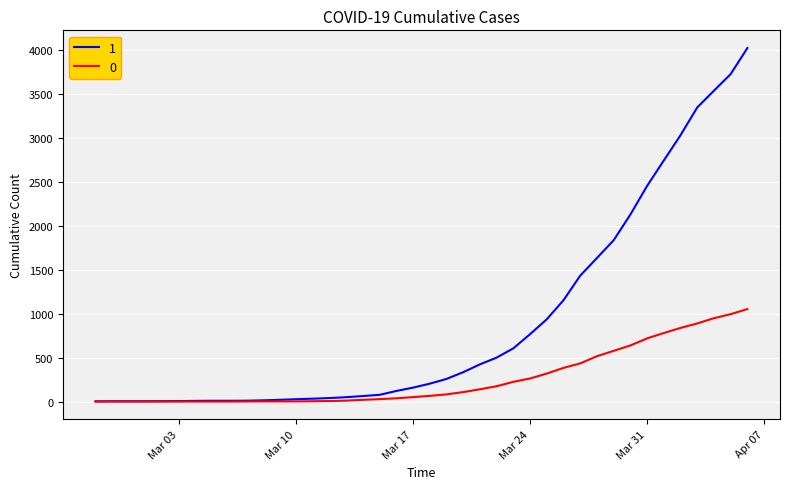

What is the greatest value displayed?

4028